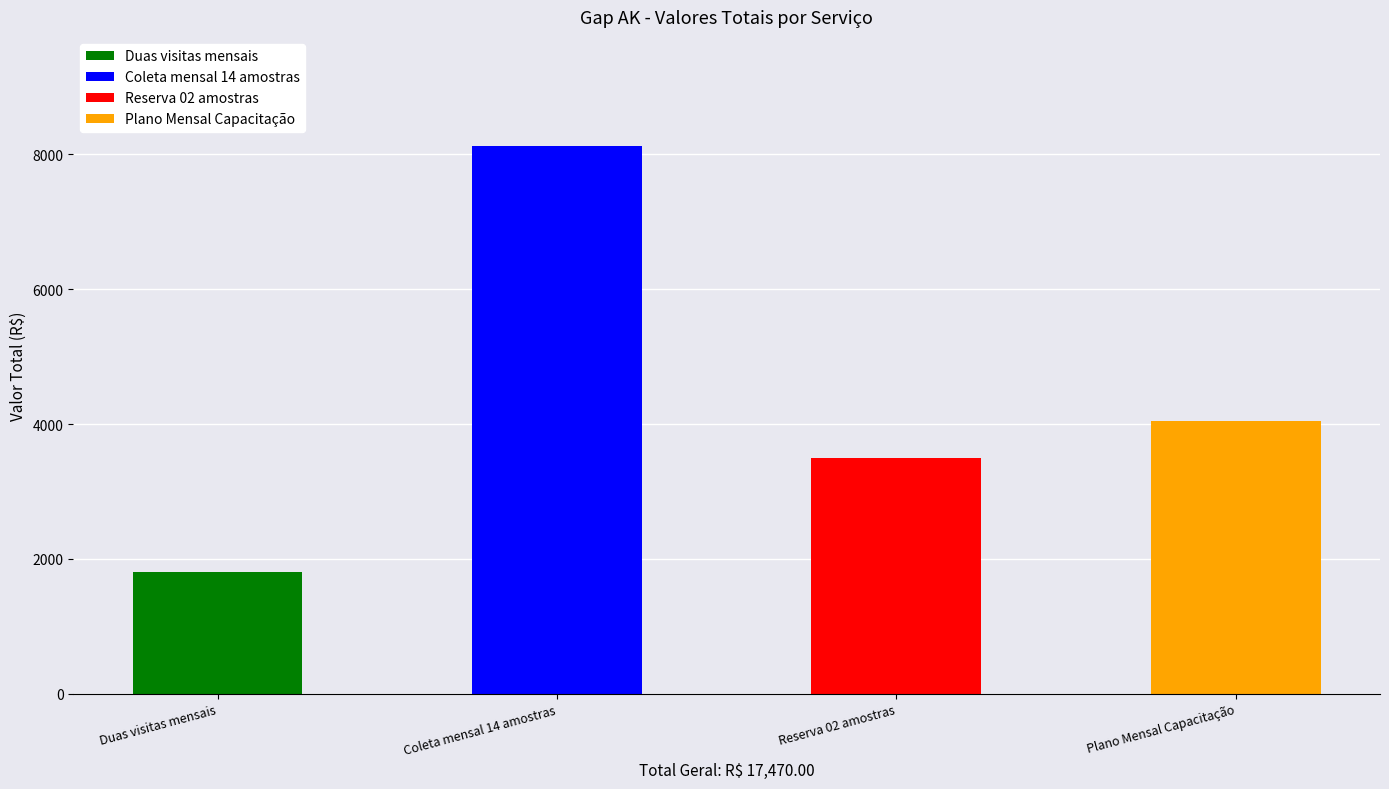

Reading right to left, what are all the values shown in this chart?

4050	3500	8120	1800